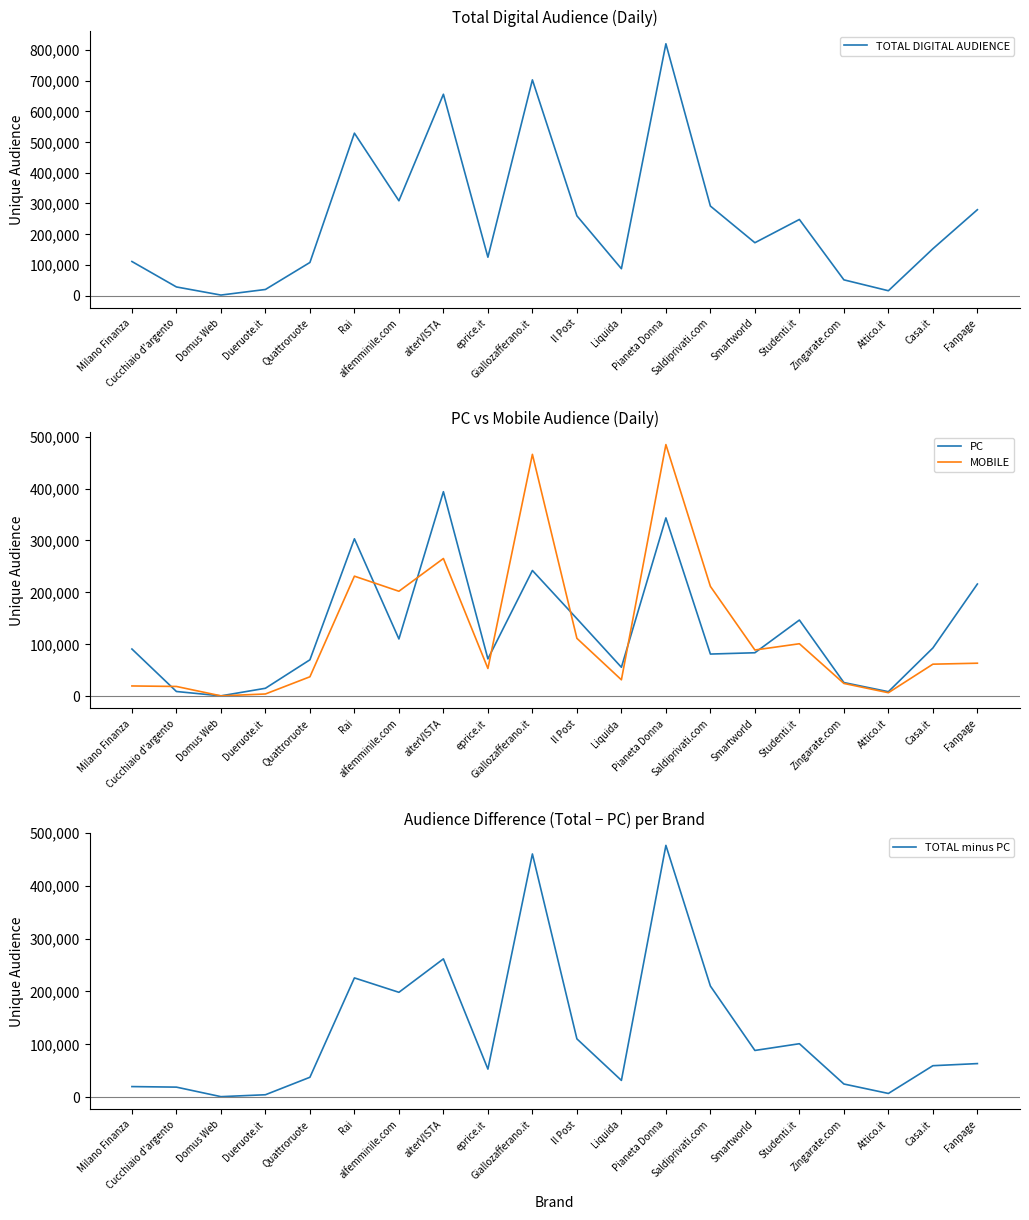

Reading right to left, what are all the values shown in this chart?

TOTAL DIGITAL AUDIENCE: Fanpage=279543	Casa.it=152421	Attico.it=15730	Zingarate.com=51198	Studenti.it=247797	Smartworld=172070	Saldiprivati.com=291414	Pianeta Donna=819758	Liquida=87449	Il Post=259609	Giallozafferano.it=702277	eprice.it=124915	alterVISTA=655464	alfemminile.com=308636	Rai=528763	Quattroruote=107778	Dueruote.it=19869	Domus Web=1665	Cucchiaio d'argento=28075	Milano Finanza=110905
PC: Fanpage=216159	Casa.it=93026	Attico.it=8853	Zingarate.com=26441	Studenti.it=146811	Smartworld=83826	Saldiprivati.com=81324	Pianeta Donna=343495	Liquida=55862	Il Post=149431	Giallozafferano.it=242254	eprice.it=71981	alterVISTA=393938	alfemminile.com=110385	Rai=303260	Quattroruote=70257	Dueruote.it=15432	Domus Web=830	Cucchiaio d'argento=9223	Milano Finanza=91016
MOBILE: Fanpage=63700	Casa.it=61823	Attico.it=6877	Zingarate.com=24757	Studenti.it=101179	Smartworld=89112	Saldiprivati.com=211612	Pianeta Donna=484685	Liquida=31751	Il Post=111586	Giallozafferano.it=465874	eprice.it=53548	alterVISTA=265295	alfemminile.com=202247	Rai=231288	Quattroruote=37562	Dueruote.it=4437	Domus Web=835	Cucchiaio d'argento=18913	Milano Finanza=19890
TOTAL minus PC: Fanpage=63384	Casa.it=59395	Attico.it=6877	Zingarate.com=24757	Studenti.it=100986	Smartworld=88244	Saldiprivati.com=210090	Pianeta Donna=476263	Liquida=31587	Il Post=110178	Giallozafferano.it=460023	eprice.it=52934	alterVISTA=261526	alfemminile.com=198251	Rai=225503	Quattroruote=37521	Dueruote.it=4437	Domus Web=835	Cucchiaio d'argento=18852	Milano Finanza=19889